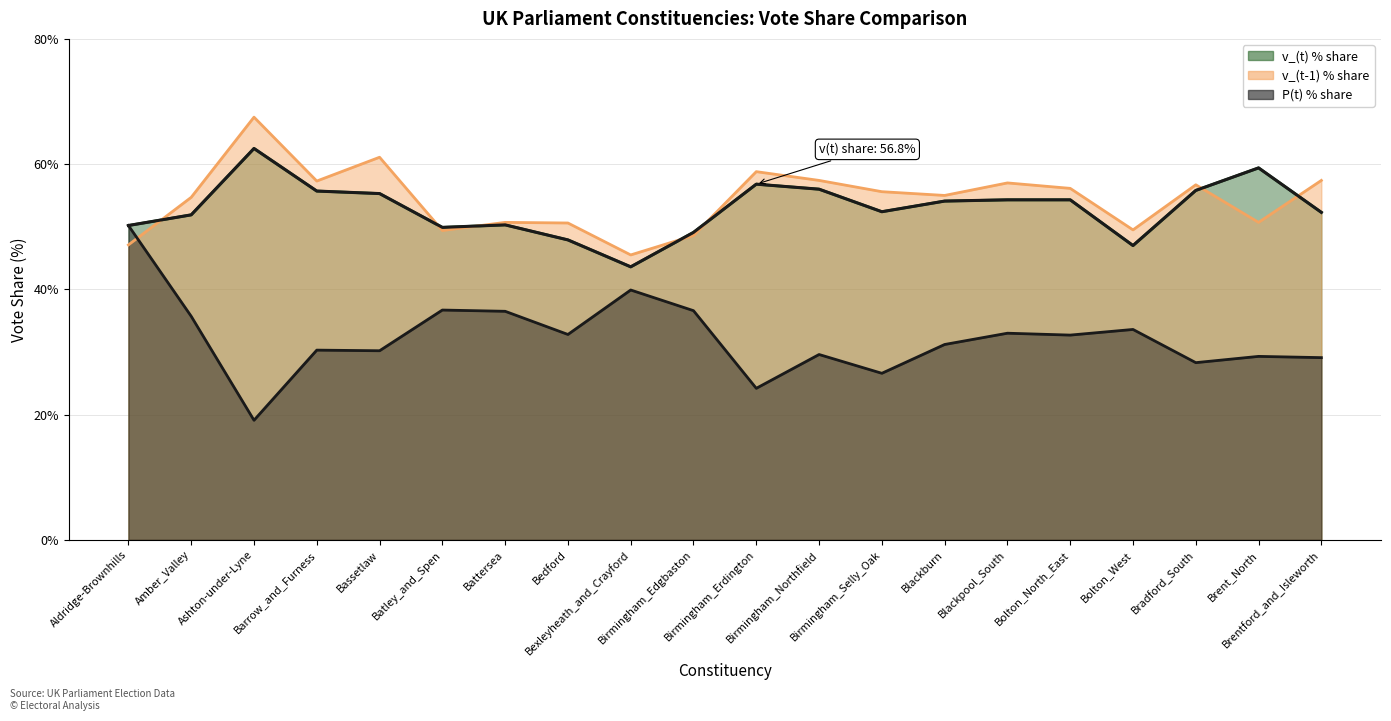

What is the difference between the second highest and second lowest values in the P(t) % share series?

15.7